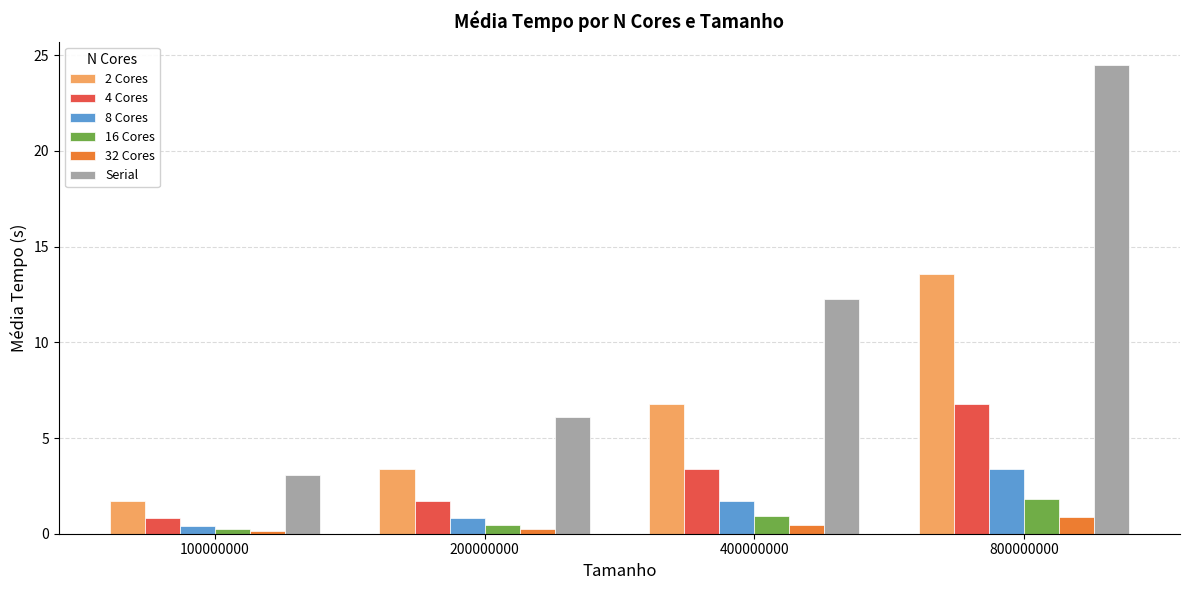

At which label does 4 Cores first exceed 3?

400000000